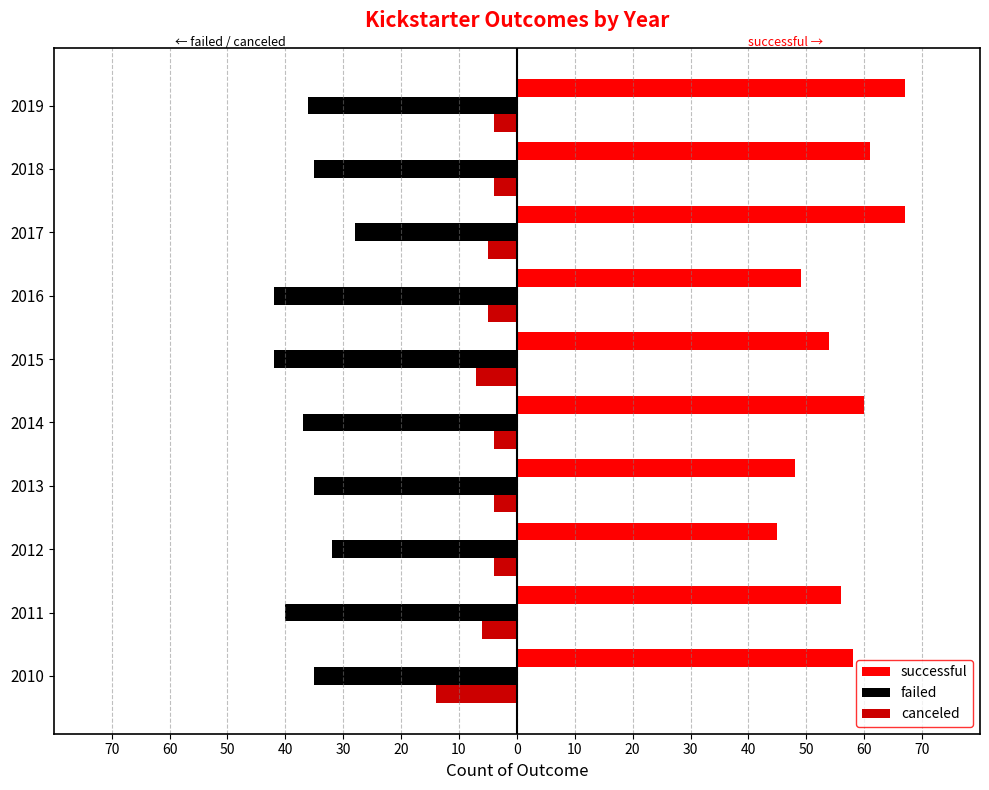

What are all the series names shown in the legend?

successful, failed, canceled